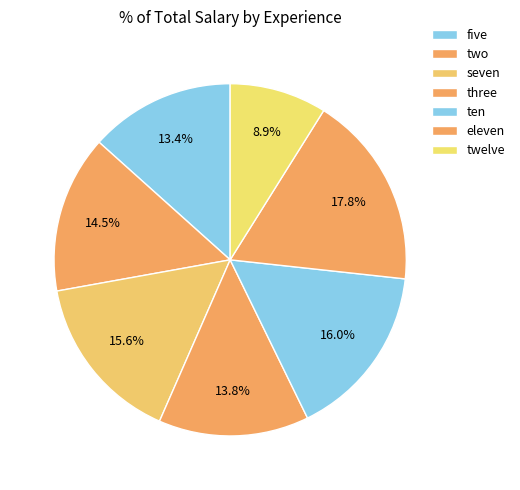

To the nearest percent, what portion does five represent?

13%